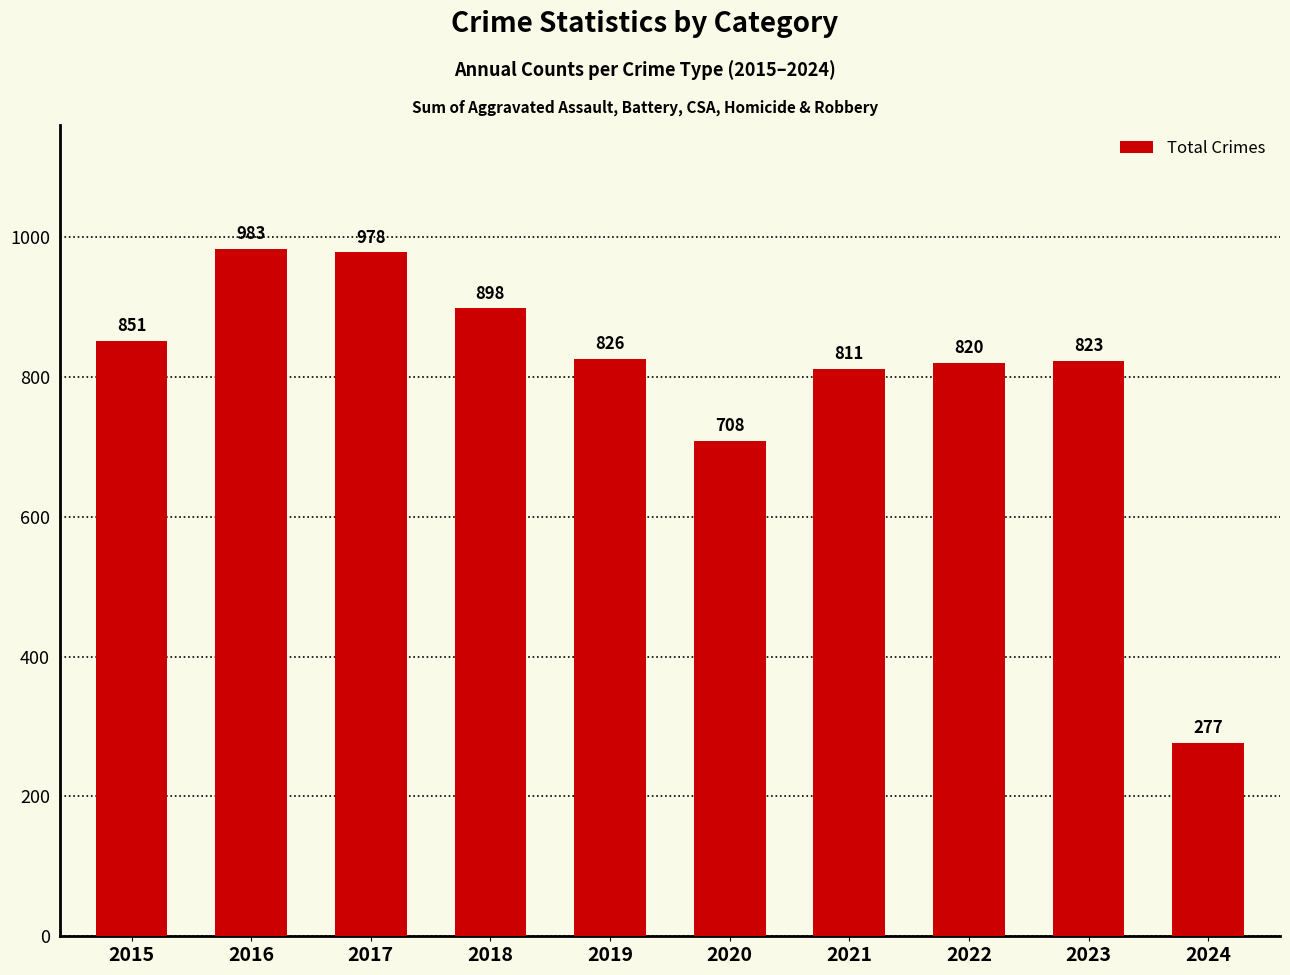

Reading left to right, extract all data points from this chart.

2015=851	2016=983	2017=978	2018=898	2019=826	2020=708	2021=811	2022=820	2023=823	2024=277